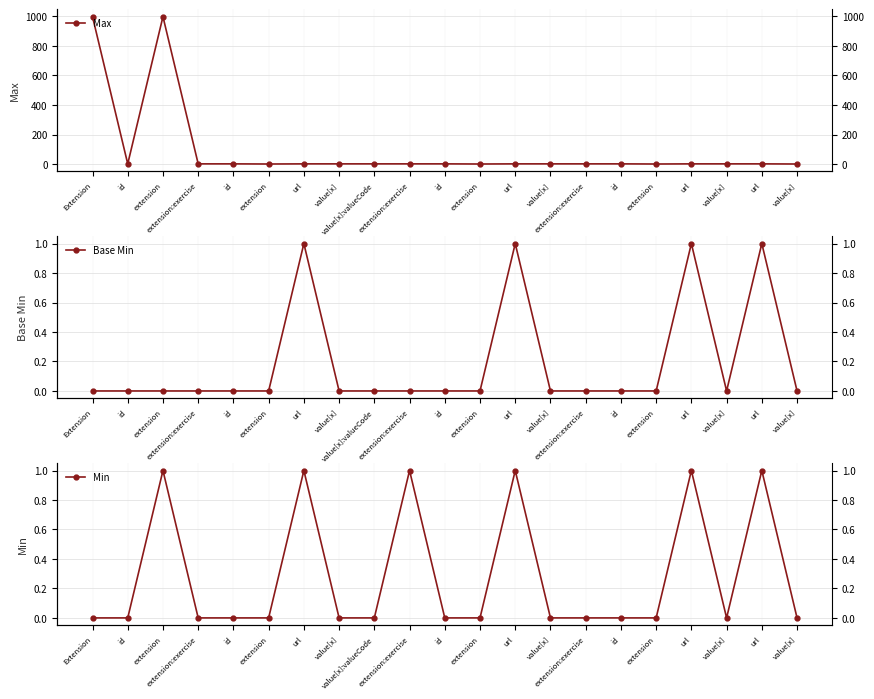

Count the number of data series in this chart.

3